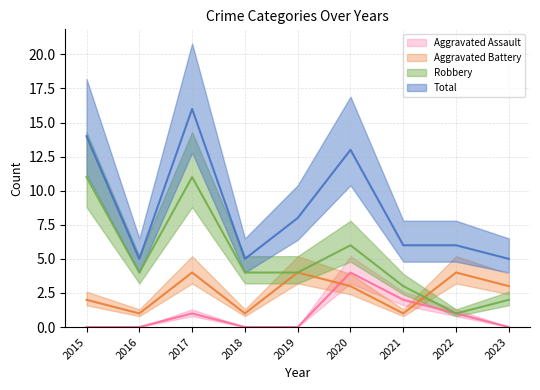

Reading left to right, what are all the values shown in this chart?

Aggravated Assault: 0	0	1	0	0	4	2	1	0
Aggravated Battery: 2	1	4	1	4	3	1	4	3
Robbery: 11	4	11	4	4	6	3	1	2
Total: 14	5	16	5	8	13	6	6	5